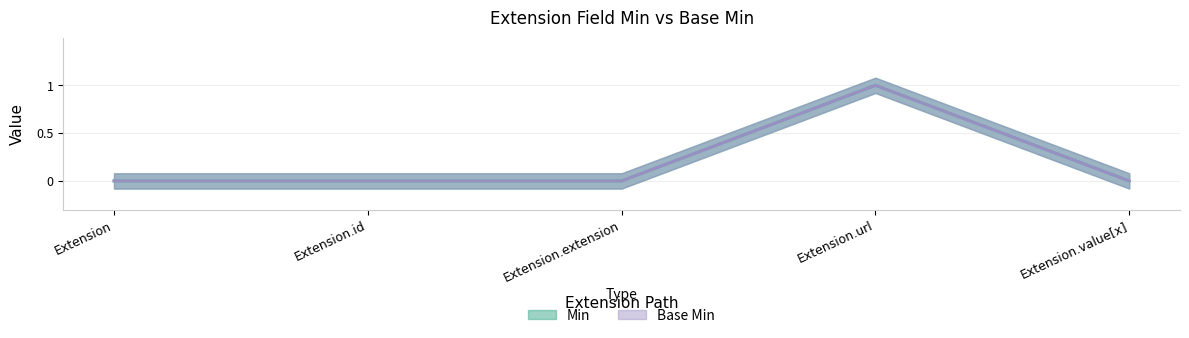

At which category does Base Min reach its first local peak?

Extension.url